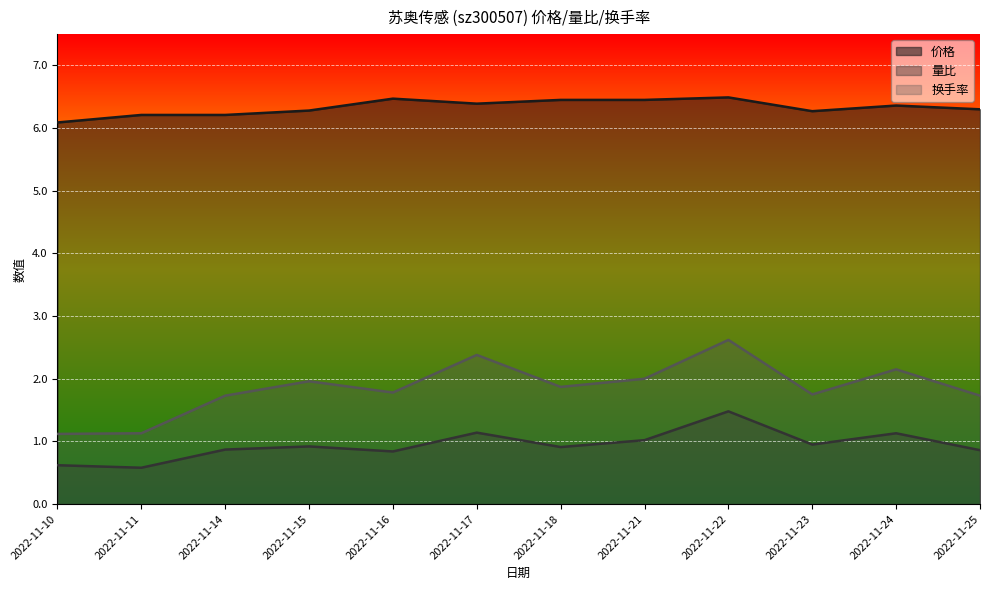

Rank the series at 2022-11-15 from highest to lowest value.

价格, 换手率, 量比